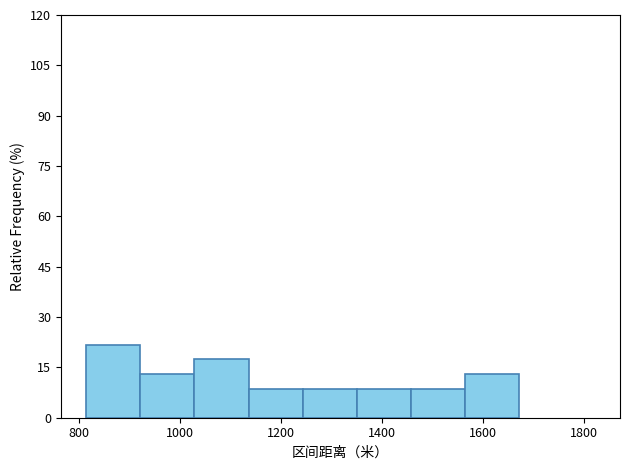

Reading left to right, list every bar in this chart as the range it spans on the x-axis followed by its height. Neither the bar edges nor the heights are printed on the chart, so give them approximately, as read against the axes.

820 to 920: 22
920 to 1020: 14
1020 to 1140: 18
1140 to 1240: 8
1240 to 1360: 8
1360 to 1460: 8
1460 to 1560: 8
1560 to 1680: 14